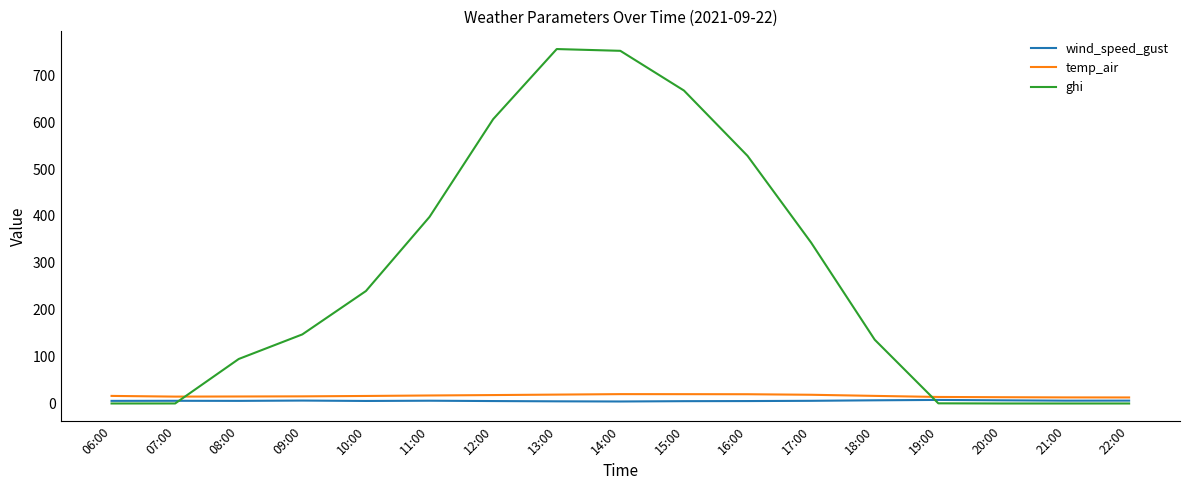

Rank the series by their maximum value, from highest to lowest.

ghi, temp_air, wind_speed_gust